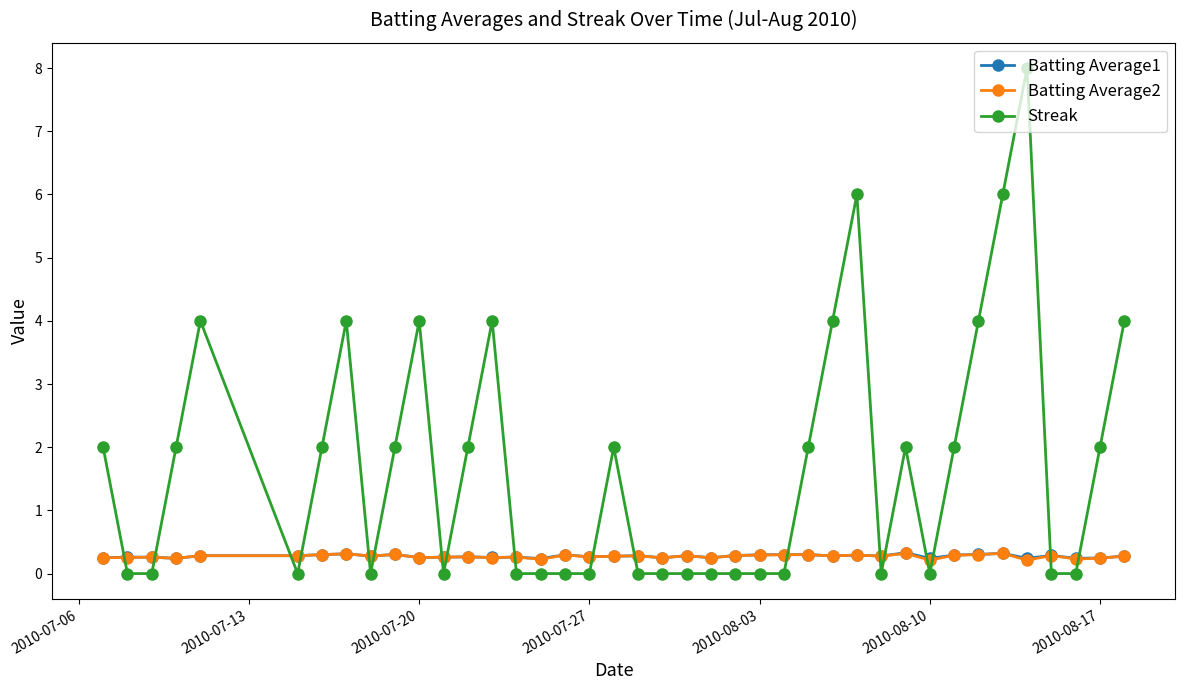

At how many categories does at least one series exceed 5?

3